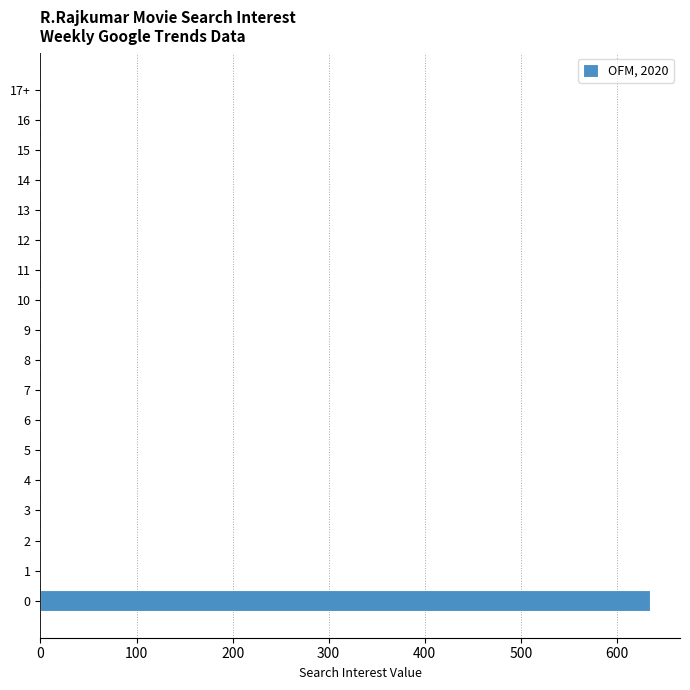

What is the sum of all values?

636